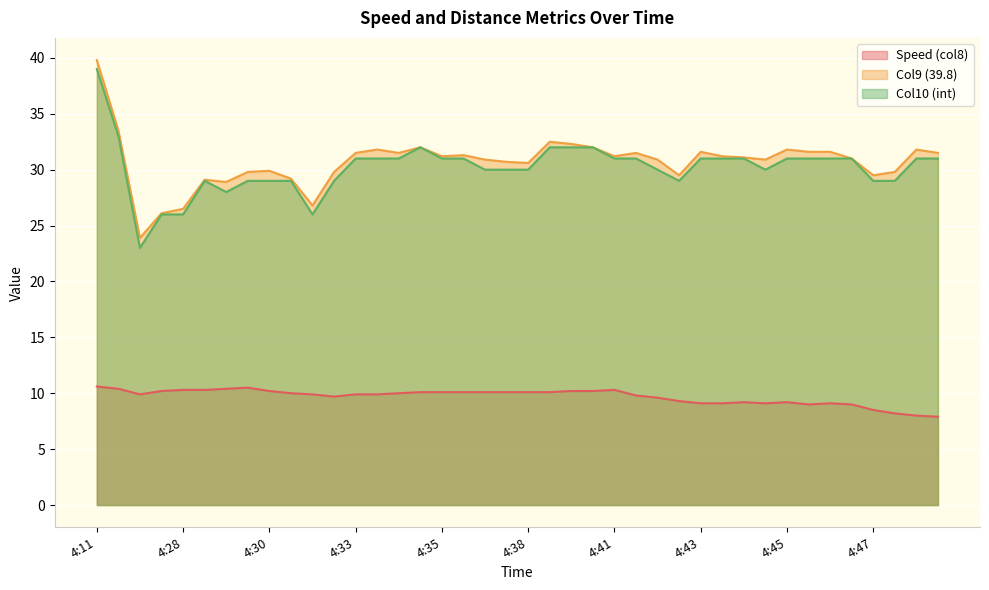

At 4:44, list the series in order from smallest to largest.

Speed (col8), Col10 (int), Col9 (39.8)